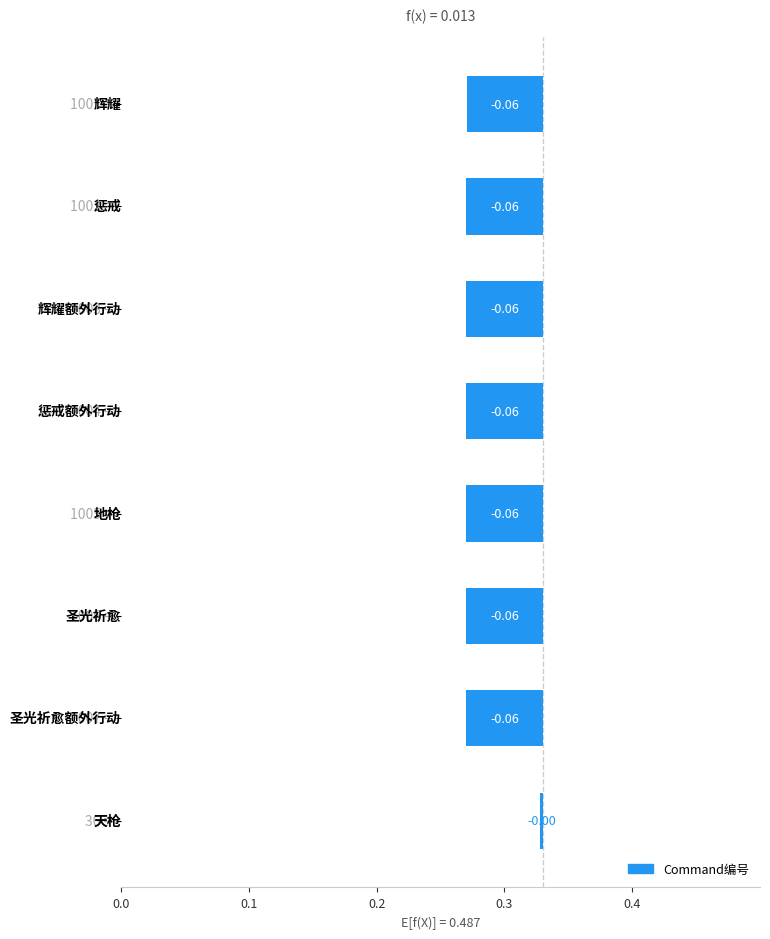

Are the bars horizontal?

Yes